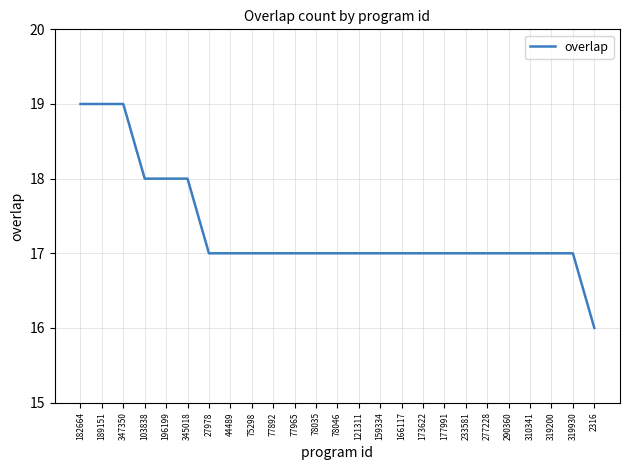

Count the values in the range 17 to 18.

21